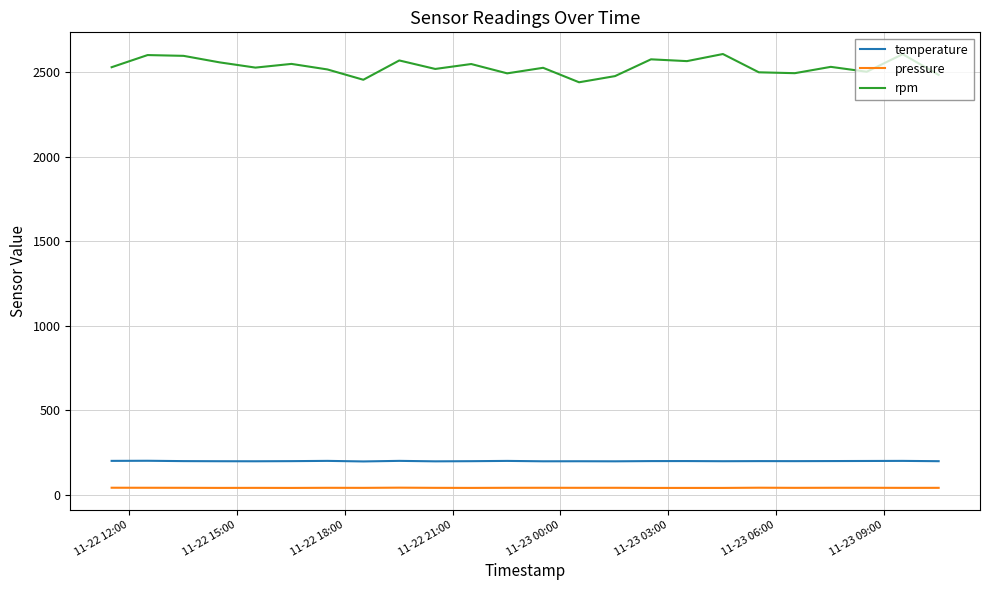

True or false: temperature and rpm cross at least once.

False